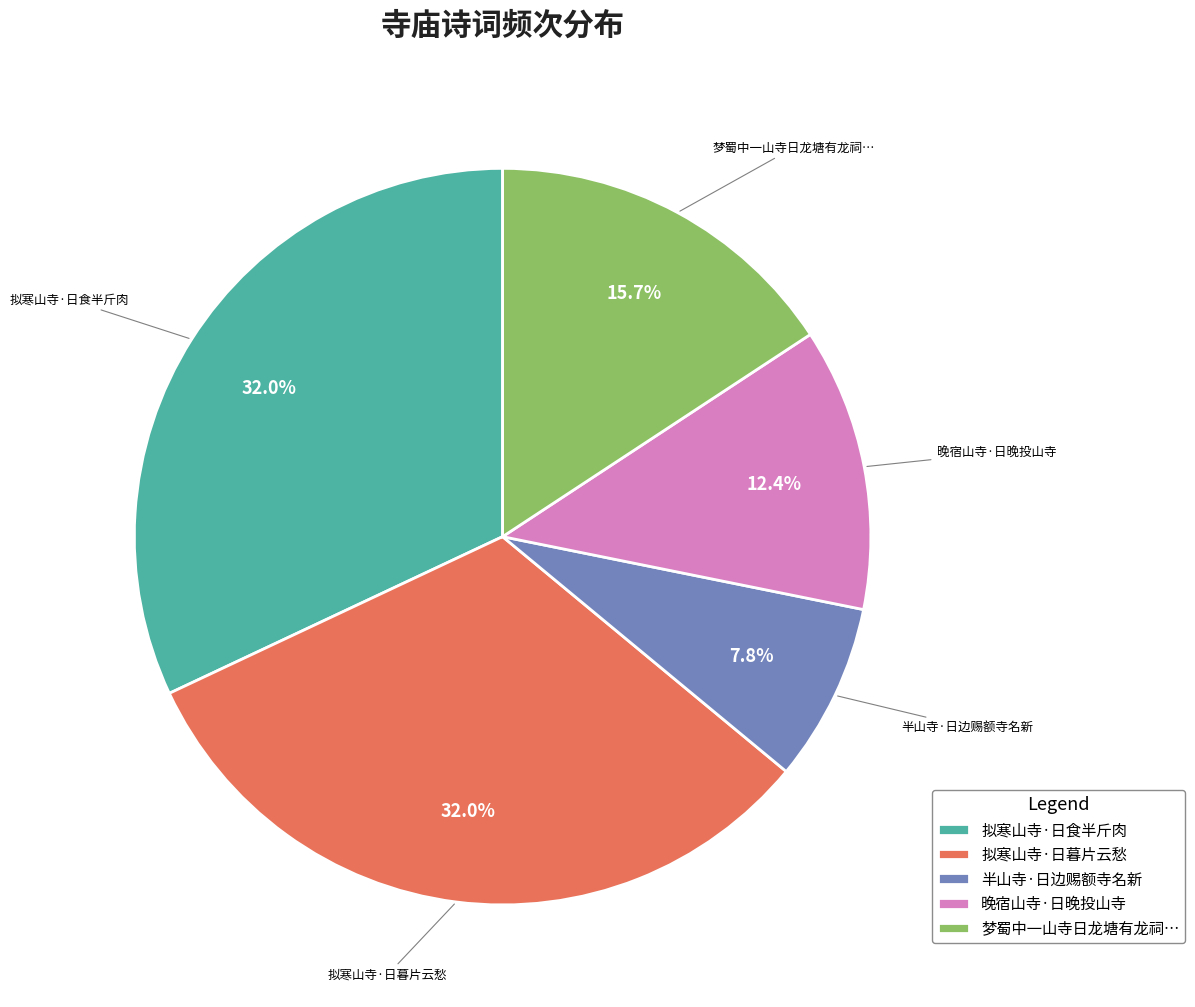

Does any single category account for the majority?

No